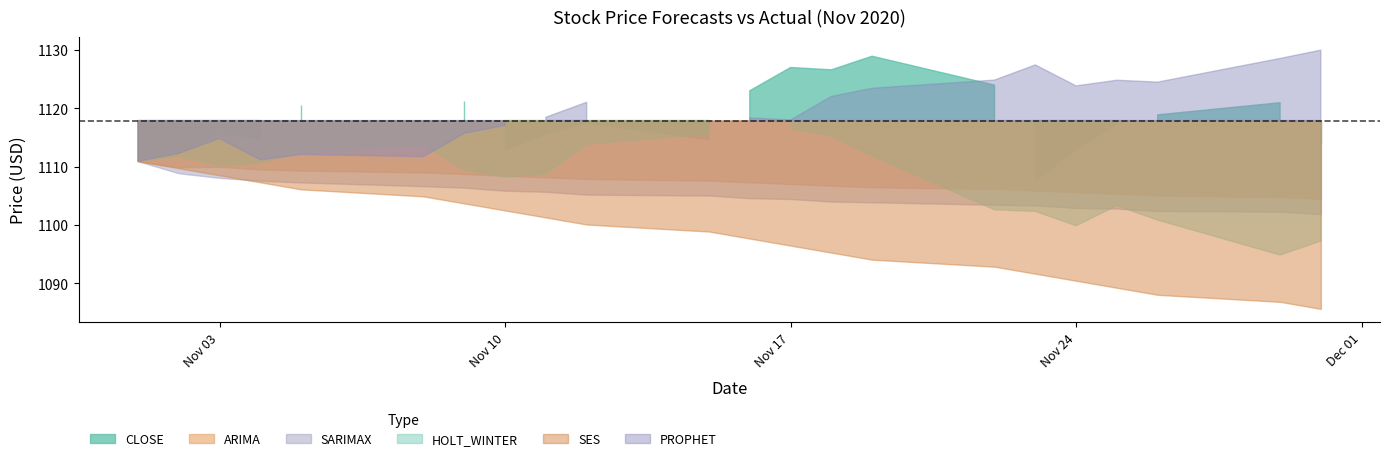

Rank the series at 2020-11-19 from highest to lowest value.

CLOSE, PROPHET, HOLT_WINTER, ARIMA, SARIMAX, SES